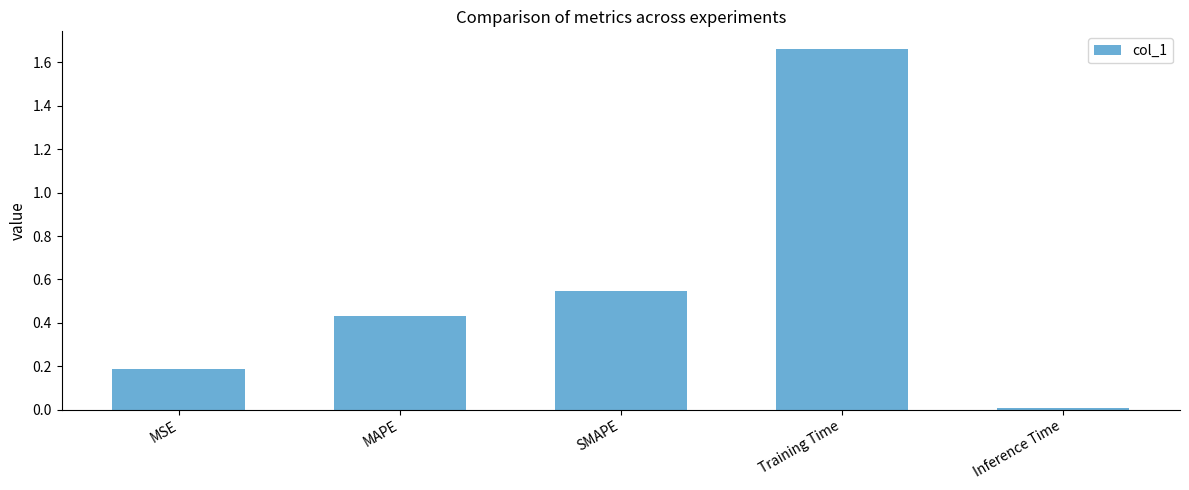

Which has a higher value, MSE or SMAPE?

SMAPE